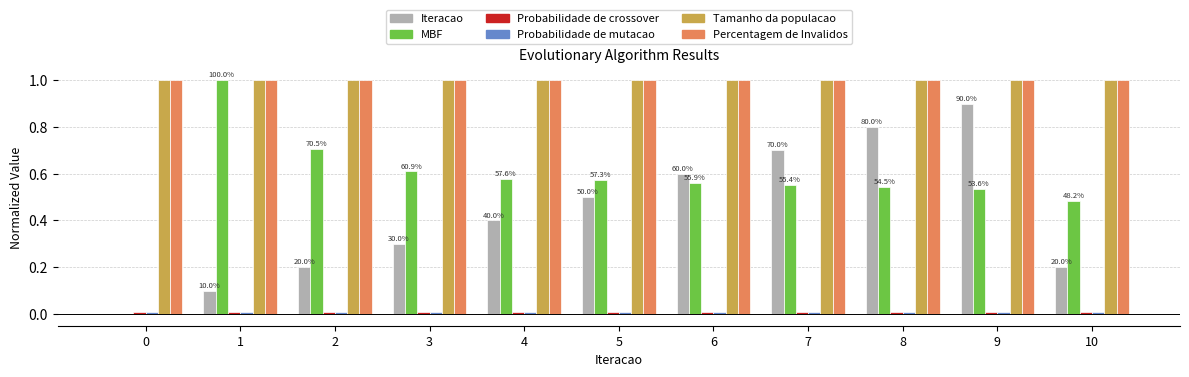

Between 0 and 6, which series saw the biggest shift?

Iteracao